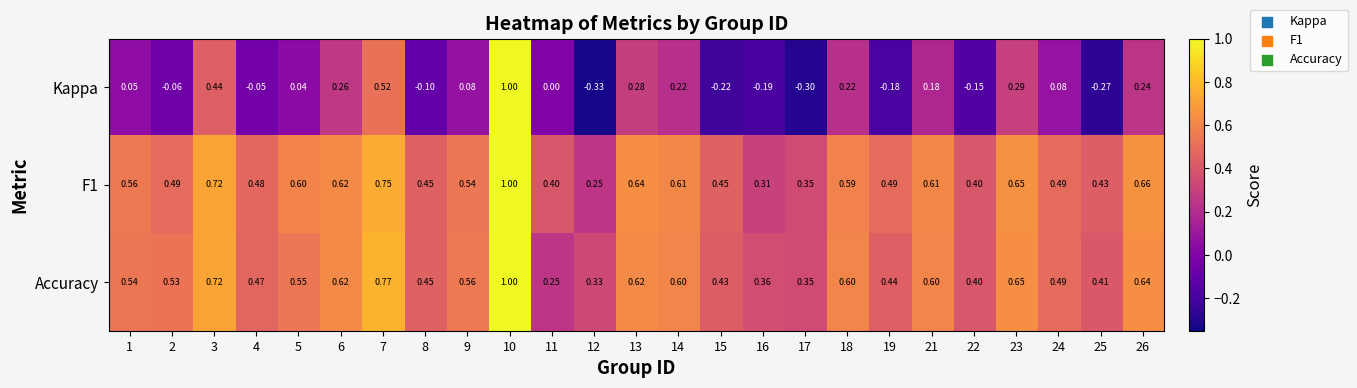

Which series has the largest range (max minus min)?

Kappa